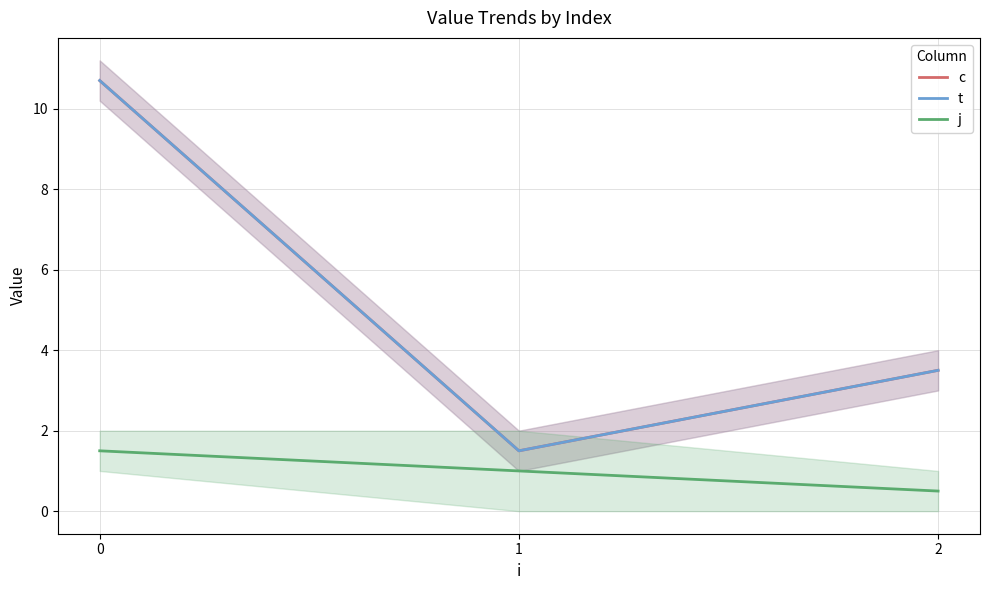

What is the approximate value of c at 0?

10.7